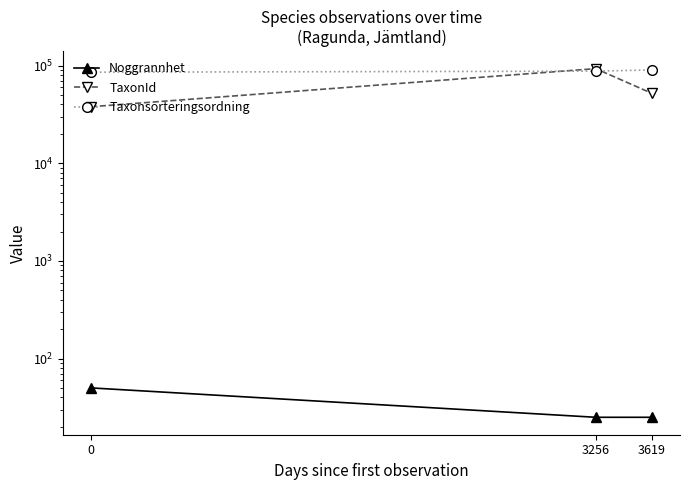

What is the average value of the Taxonsorteringsordning series?

87947.3